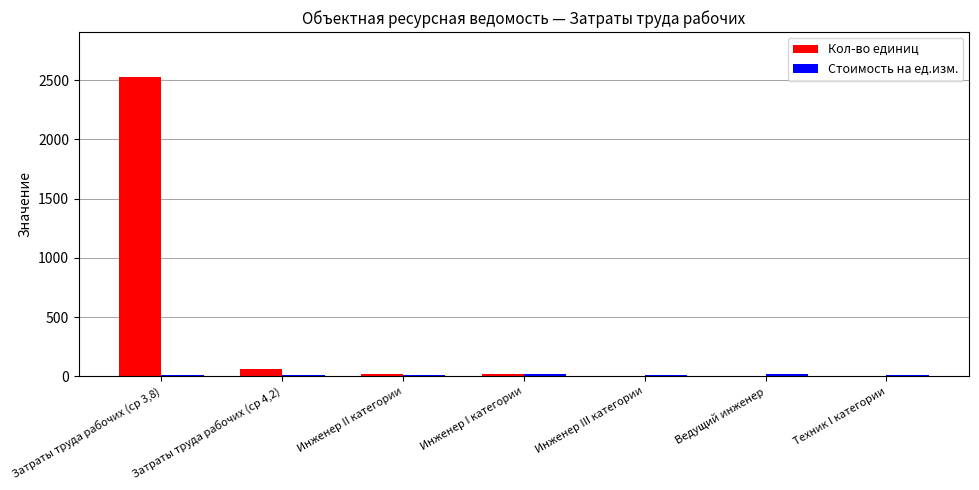

The Кол-во единиц series shows 1169.8 at Затраты труда рабочих (ср 3,8). True or false?

False